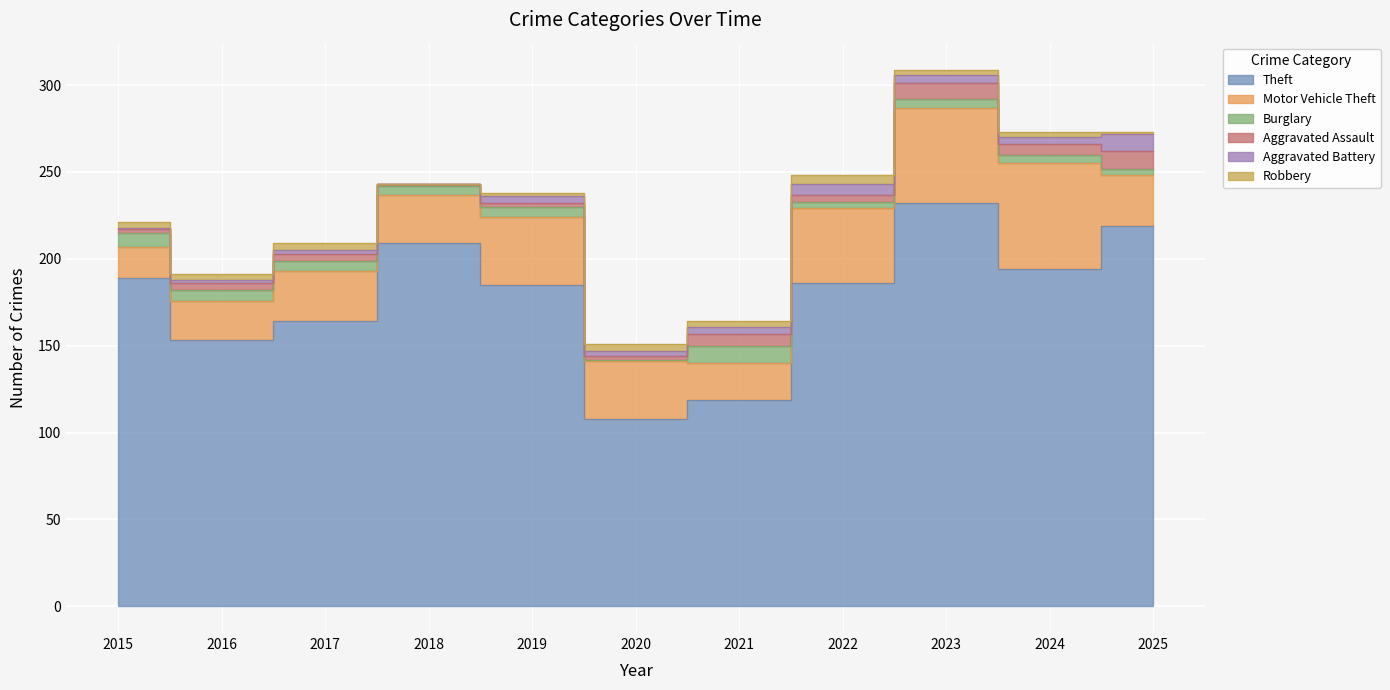

How many lines are shown in the chart?

6